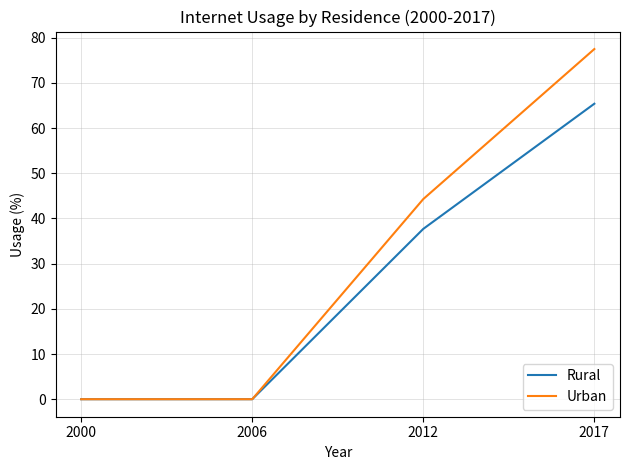

What is the difference between the maximum and second lowest values in the Urban series?

77.5